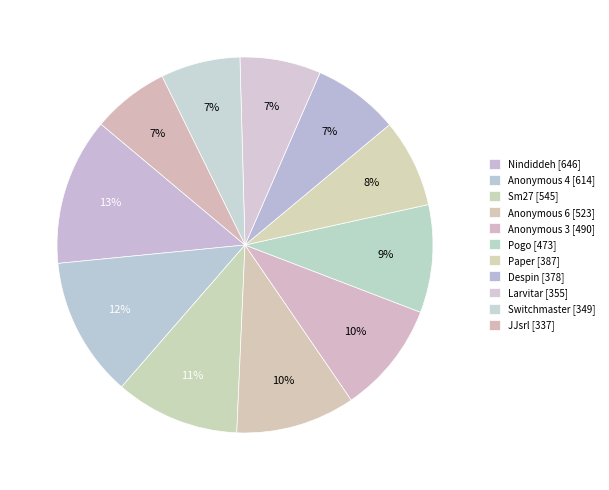

To the nearest percent, what portion does Nindiddeh represent?

13%